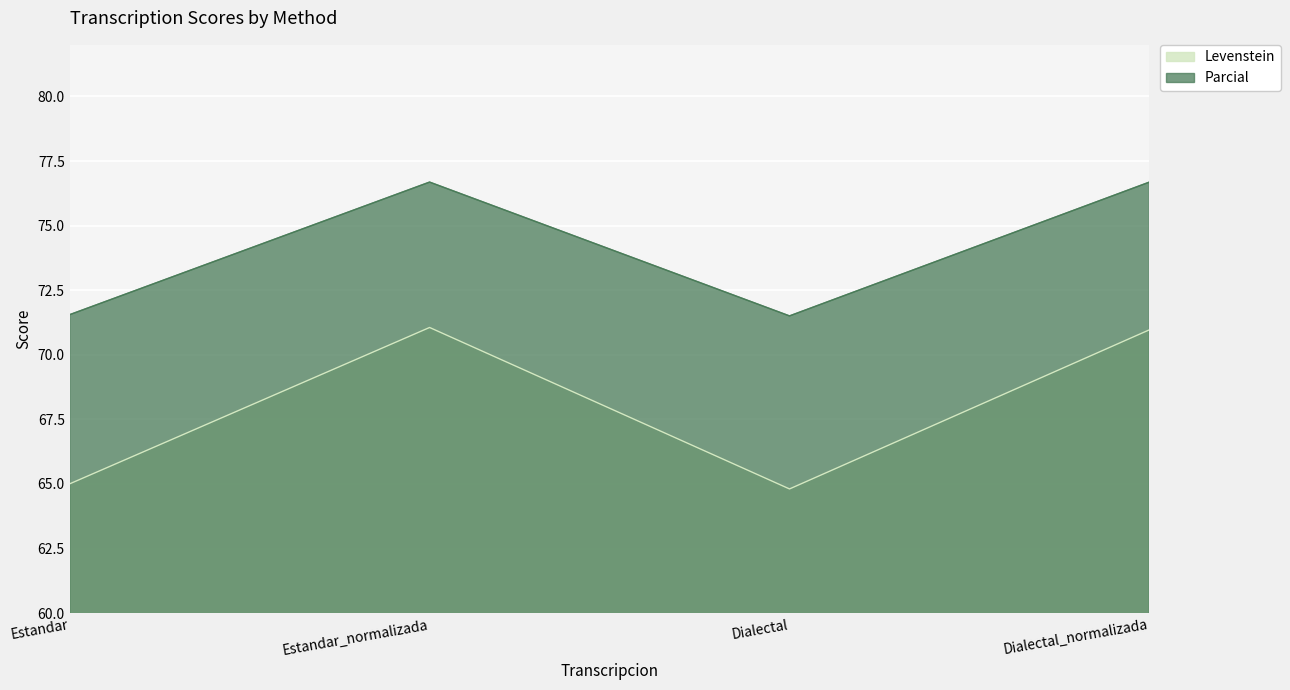

Reading left to right, list all the values displayed in this chart.

Levenstein: 65.0	71.1	64.8	71.0
Parcial: 71.6	76.7	71.5	76.7